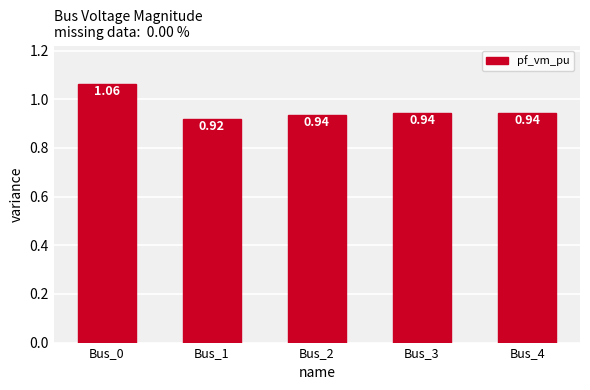

Between Bus_0 and Bus_2, which is larger?

Bus_0